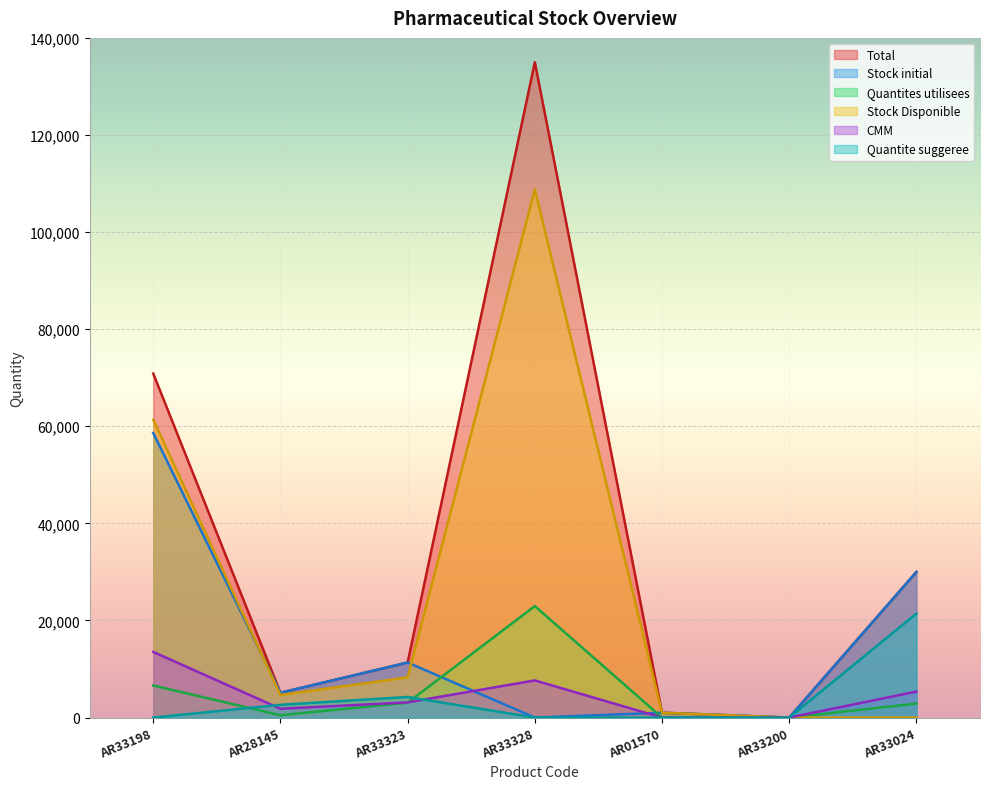

What is the label of the 3rd point from the left?

AR33323